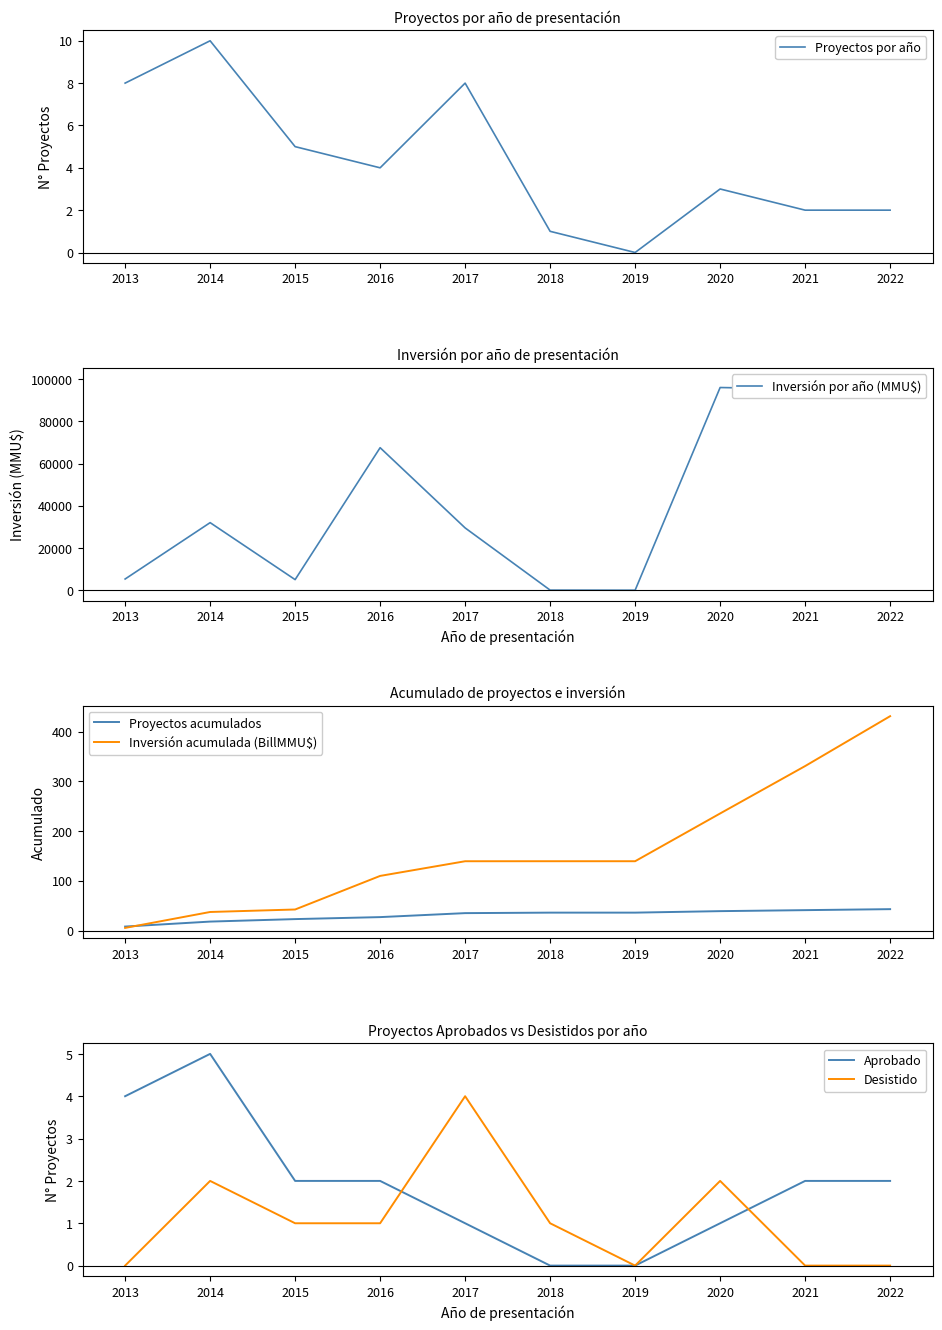

Which series has the largest total across all categories?

Inversión por año (MMU$)